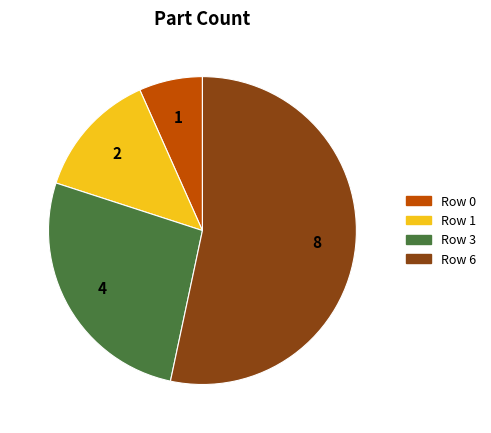

How many slices are in this pie chart?

4